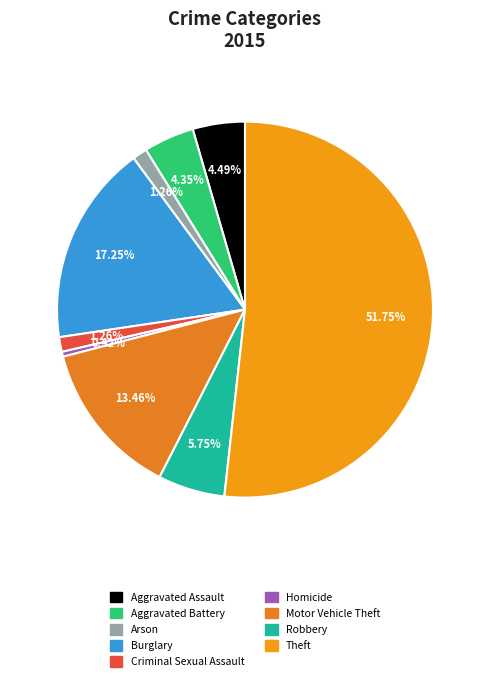

Which slice represents more than half of the pie?

Theft